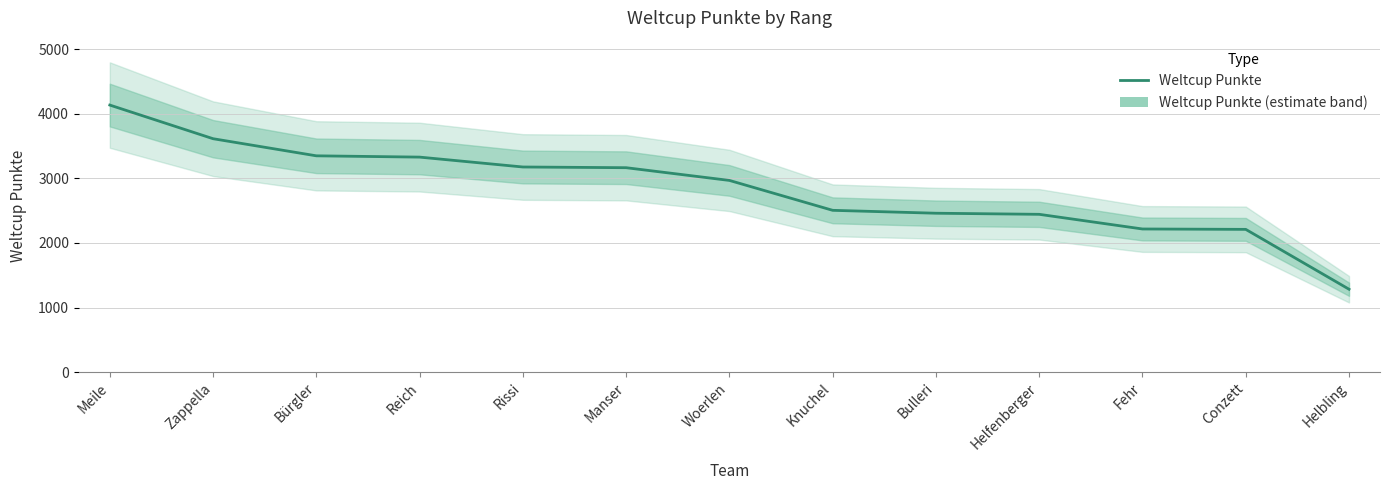

The value at Knuchel is 858. True or false?

False